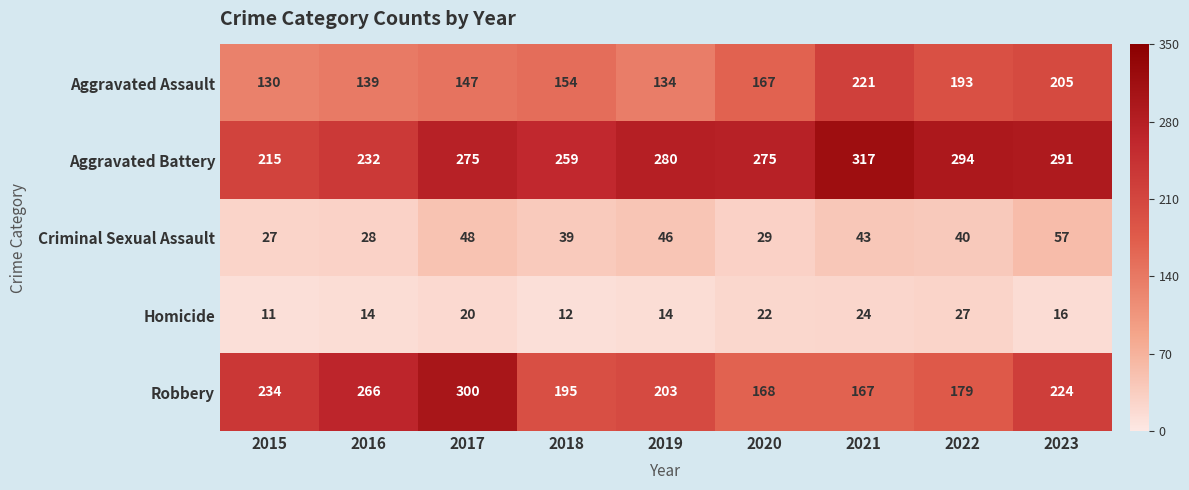

Which series changed the most between 2016 and 2019?

Robbery